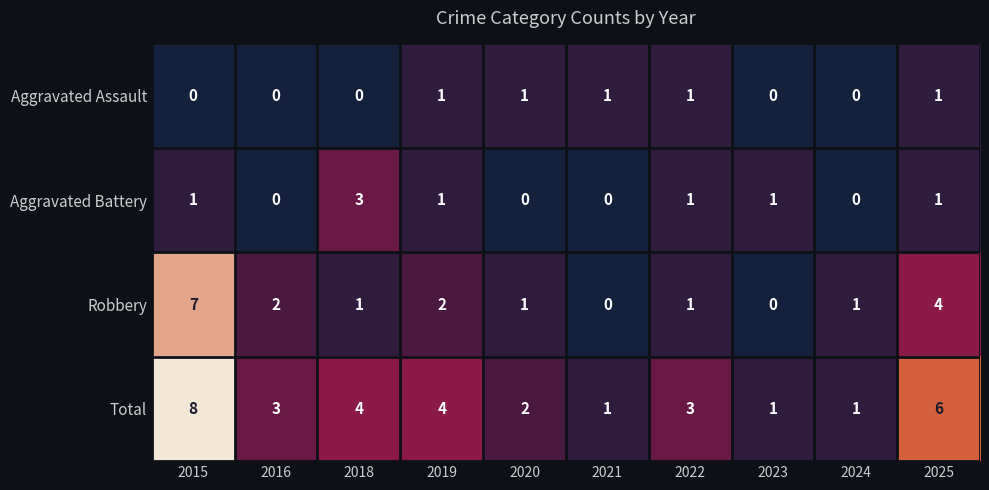

What is the difference between the maximum and minimum values in the Total series?

7